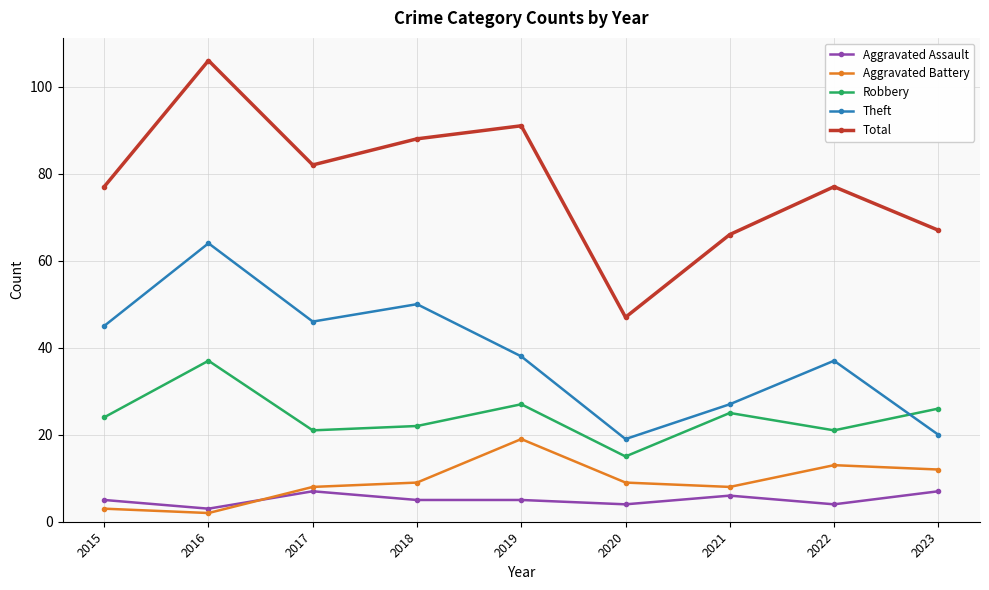

What are all the series names shown in the legend?

Aggravated Assault, Aggravated Battery, Robbery, Theft, Total